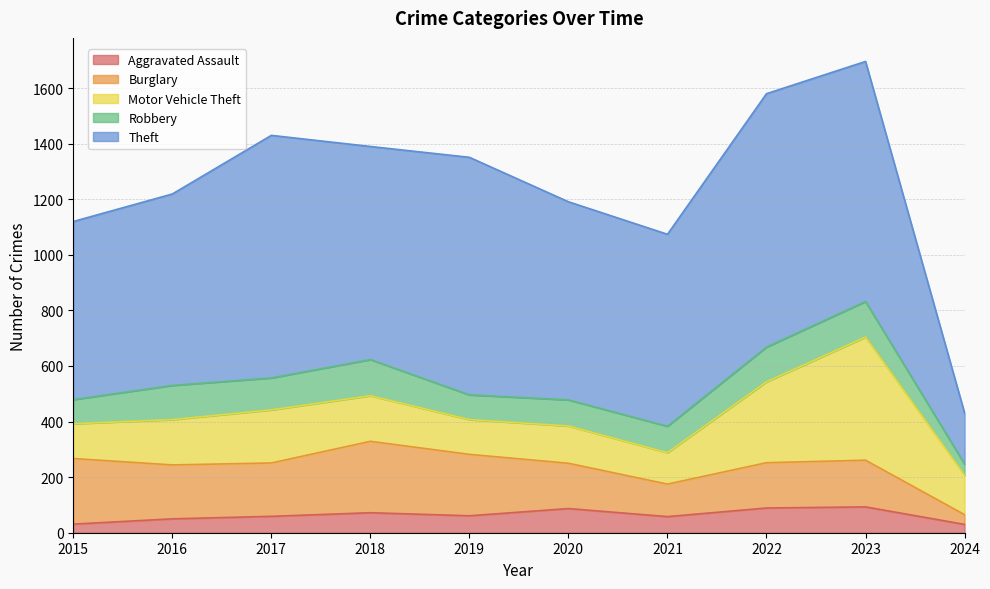

Where is the first local minimum for Aggravated Assault?

2019